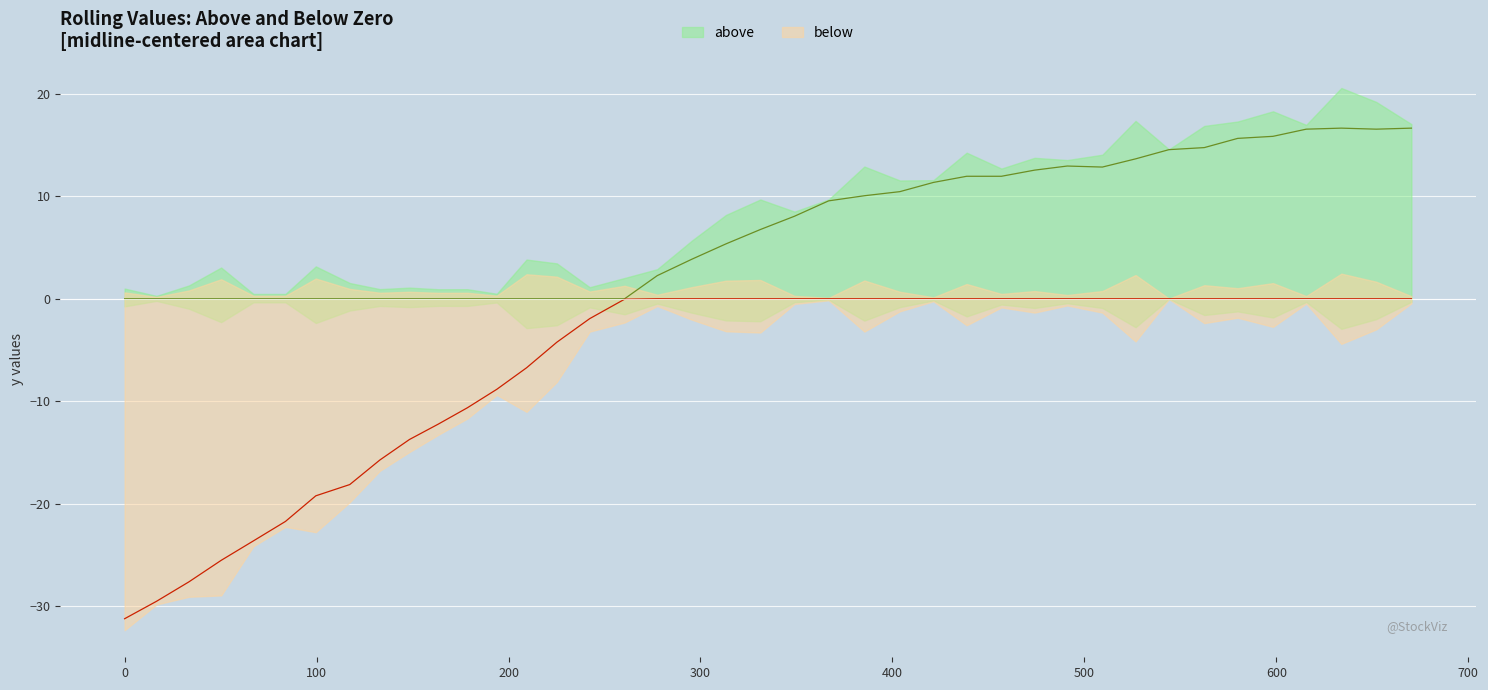

True or false: above line has a value of 6.9 at 18.

False